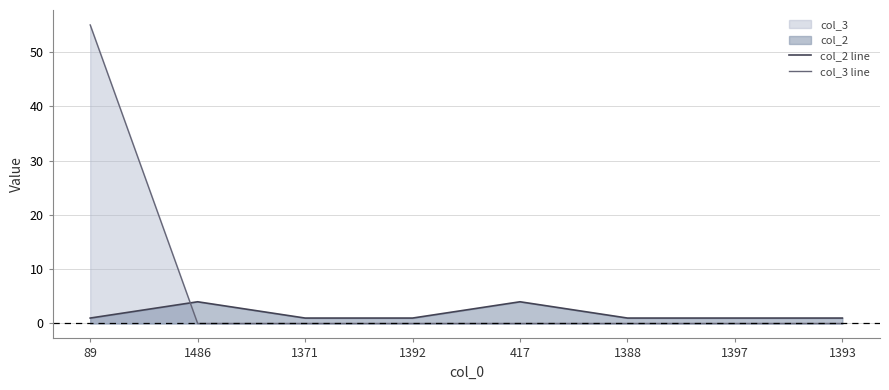

Reading left to right, transcribe all the data shown in this chart.

col_2 line: 89=1	1486=4	1371=1	1392=1	417=4	1388=1	1397=1	1393=1
col_3 line: 89=55	1486=0	1371=0	1392=0	417=0	1388=0	1397=0	1393=0